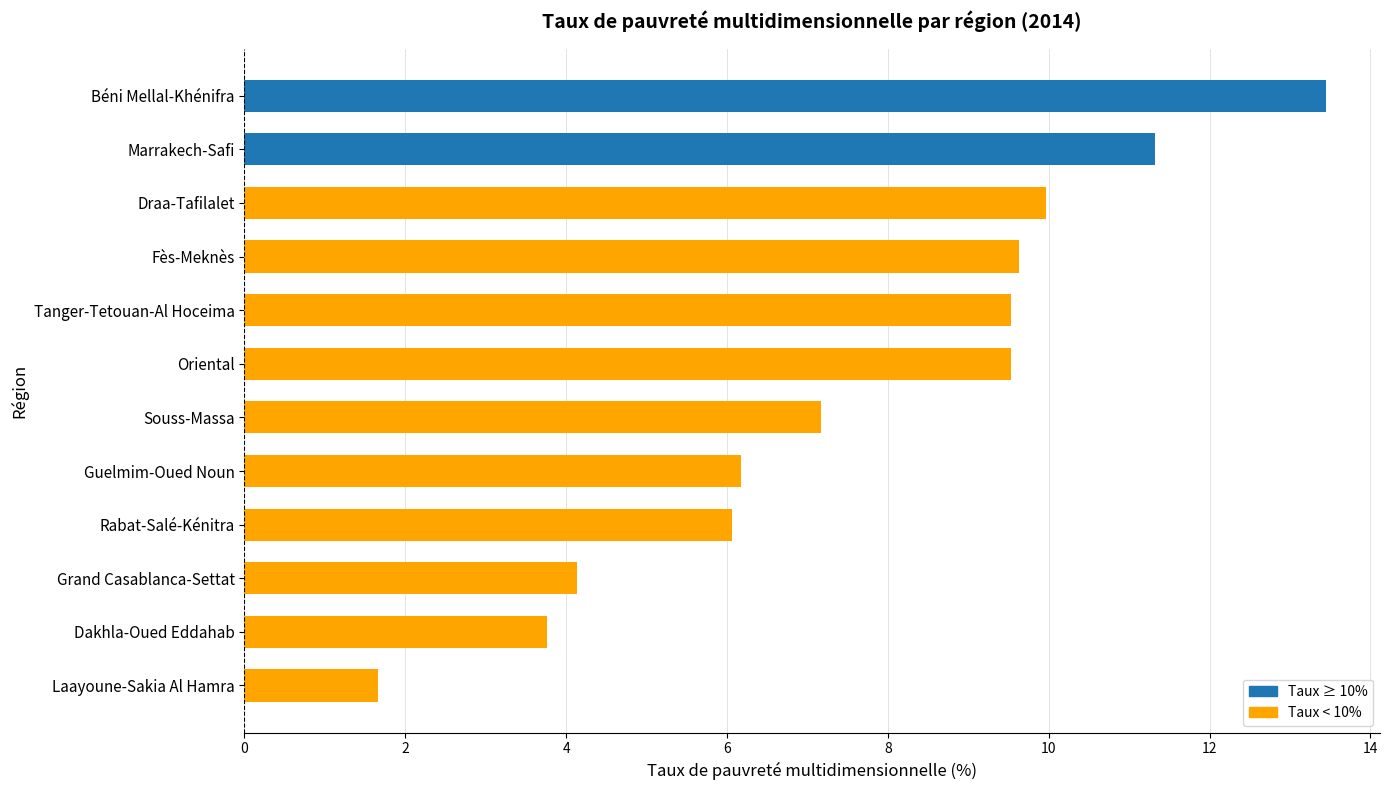

Between Marrakech-Safi and Souss-Massa, which is larger?

Marrakech-Safi